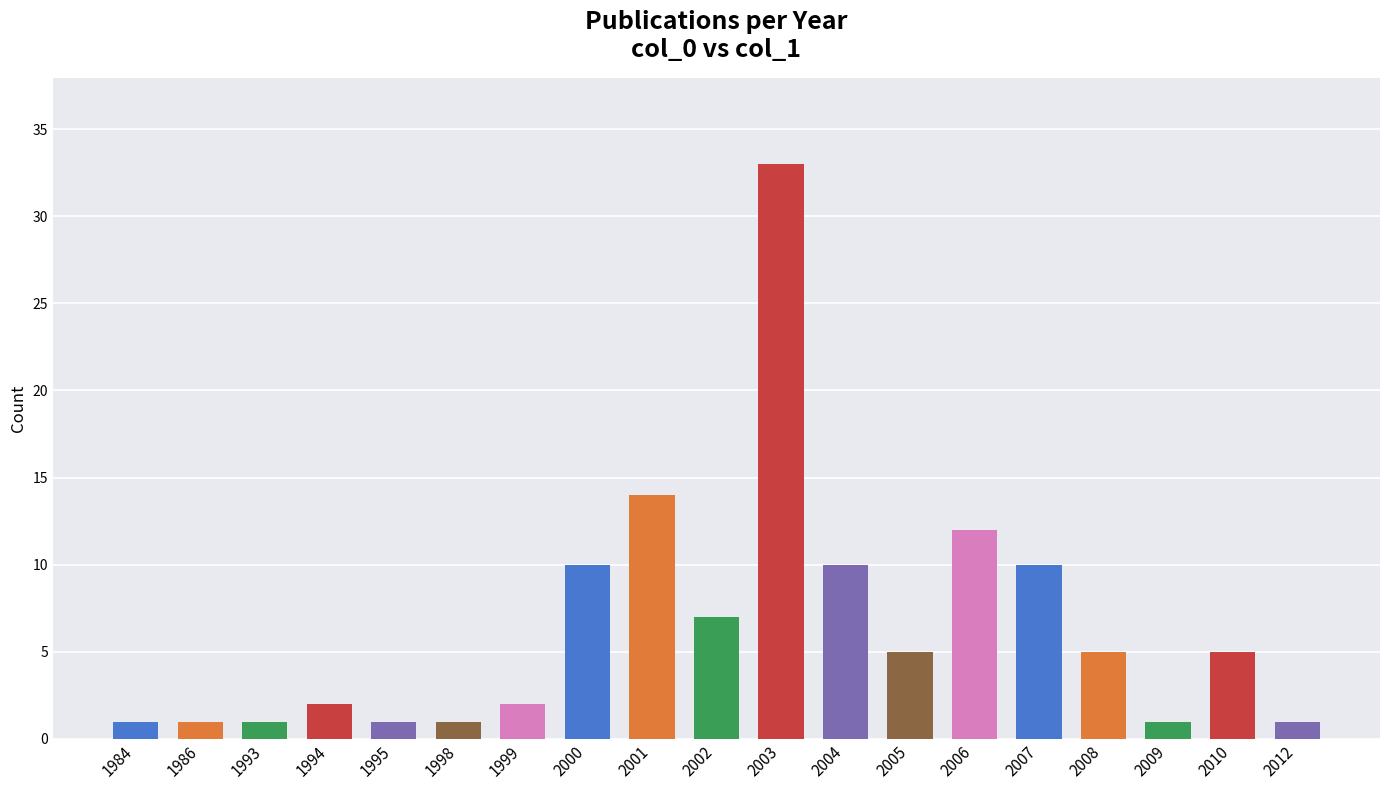

Reading right to left, list all the values displayed in this chart.

1	5	1	5	10	12	5	10	33	7	14	10	2	1	1	2	1	1	1